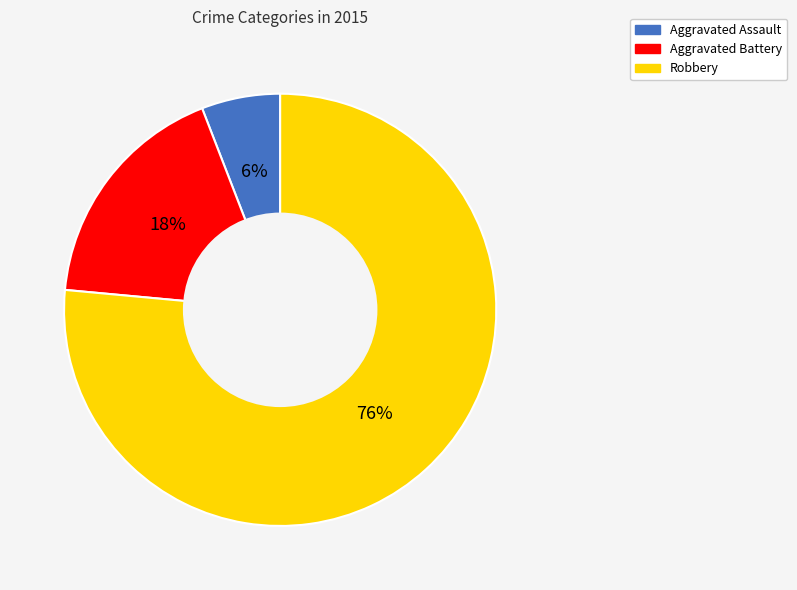

Which slice is the smallest?

Aggravated Assault